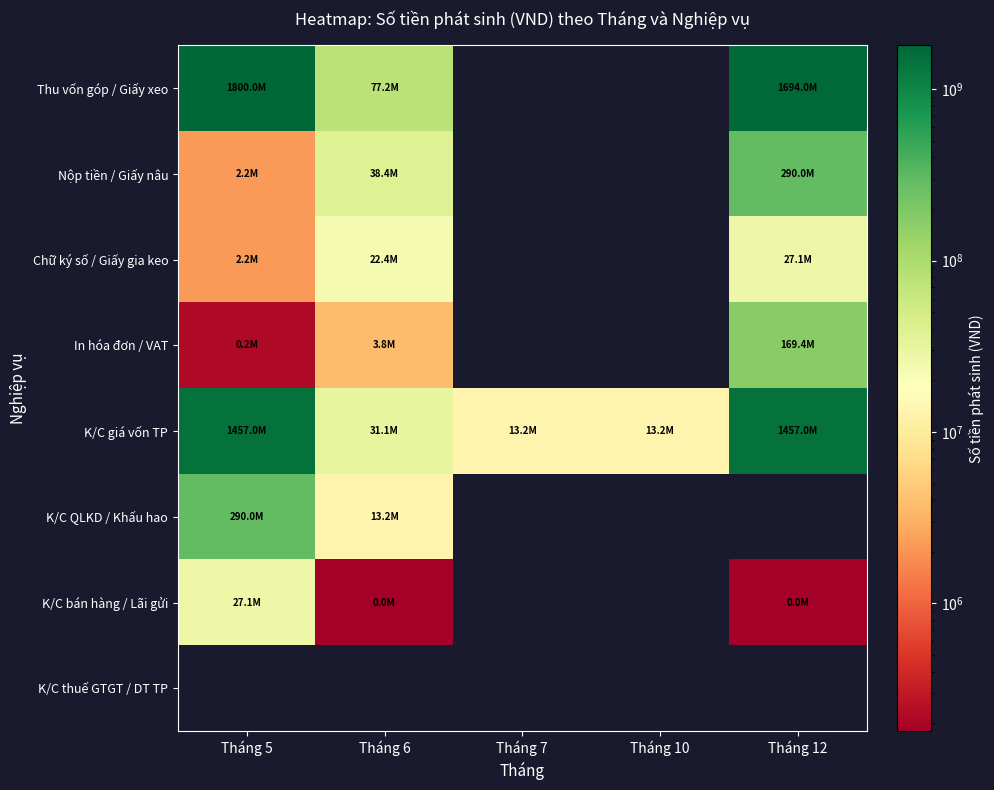

Which series has the widest spread of values?

Thu vốn góp / Giấy xeo